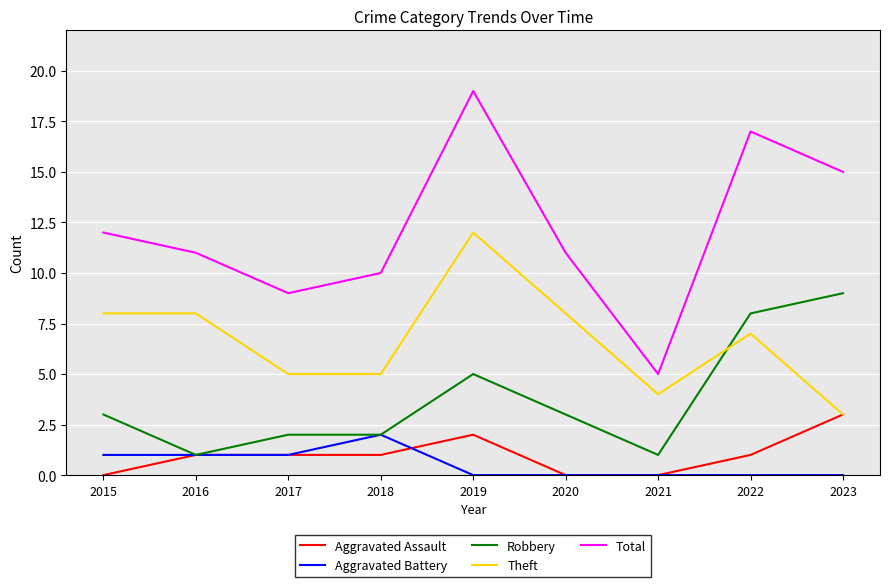

Read the Total value at 2016, to the nearest 10.

10